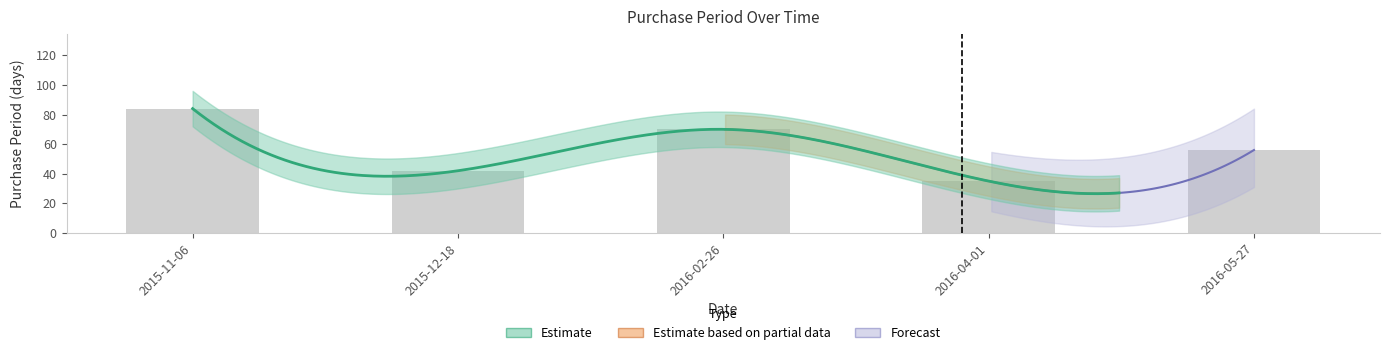

List the labels in order of value, largest first.

2015-11-06, 2016-02-26, 2016-05-27, 2015-12-18, 2016-04-01